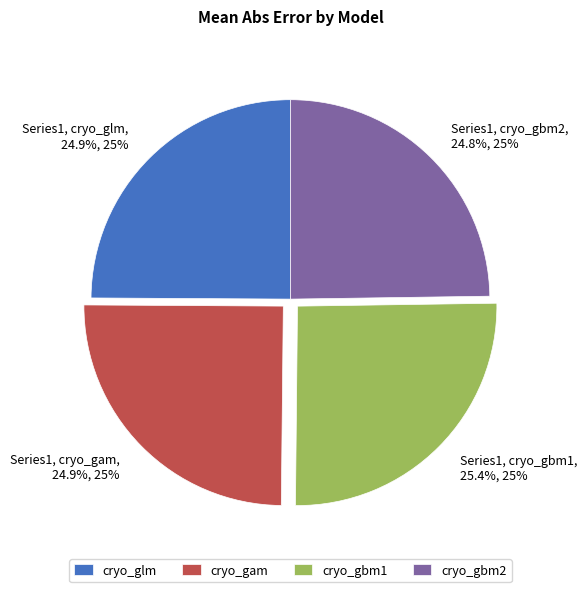

Does any single category account for the majority?

No